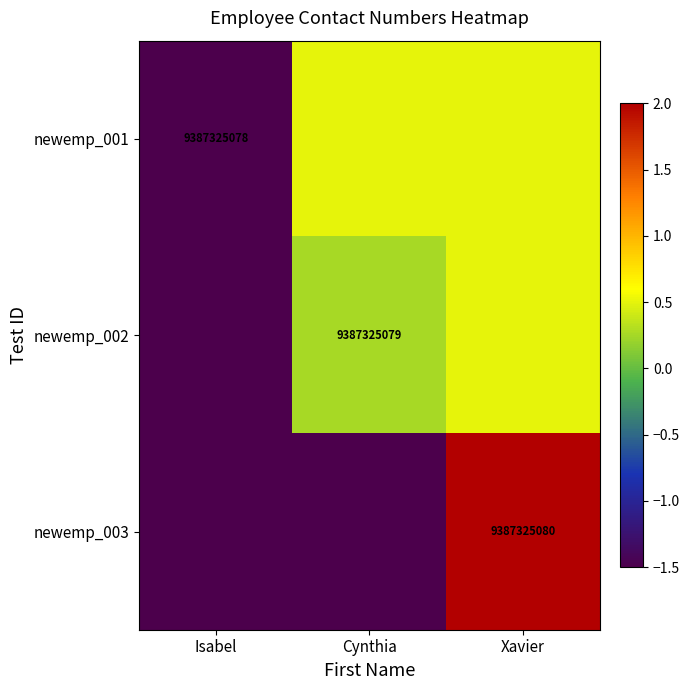

Is it true that newemp_003 equals 9387325080.0 at Xavier?

True